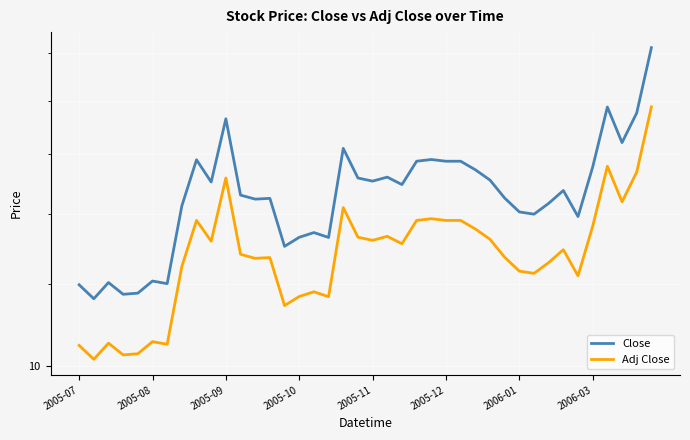

Rank the series by their average value, from highest to lowest.

Close, Adj Close